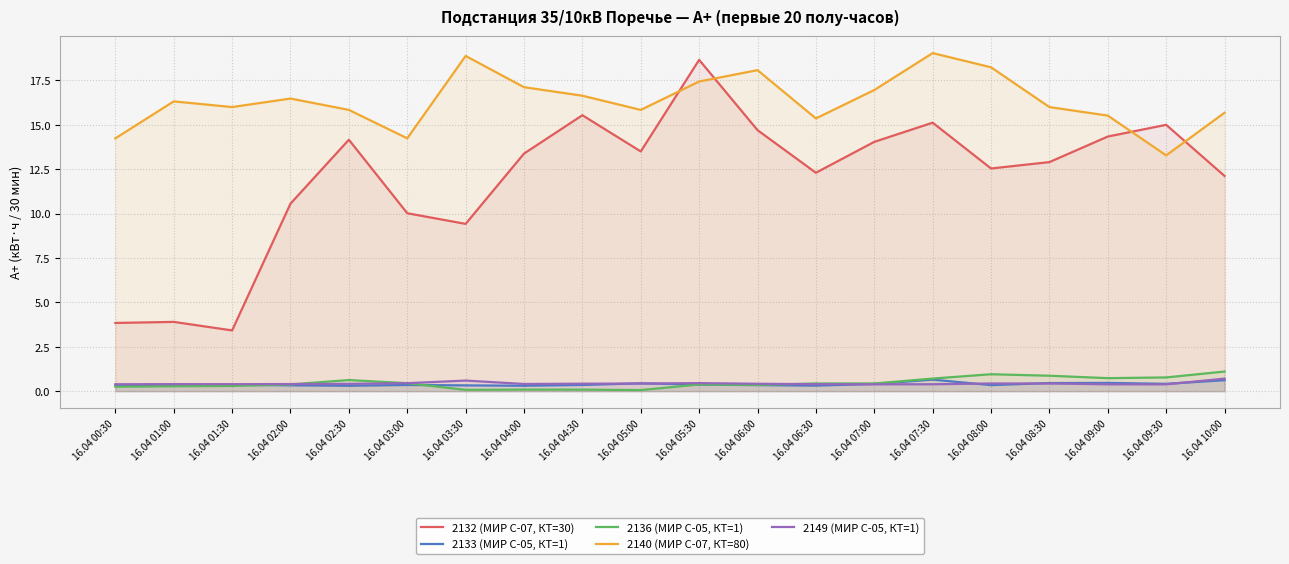

What is the average value of the 2136 (МИР С-05, КТ=1) series?

0.5